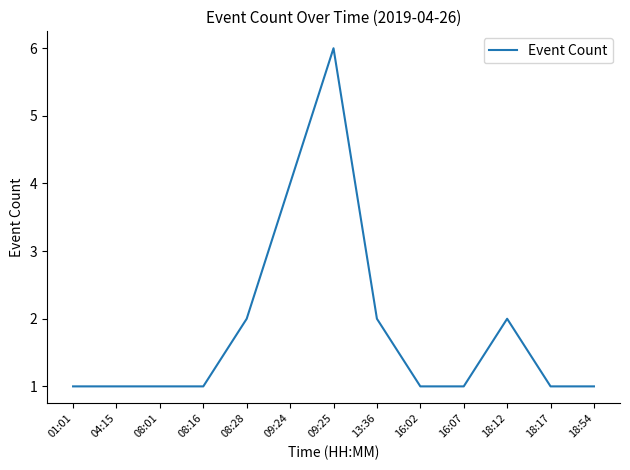

Reading left to right, what are all the values shown in this chart?

1	1	1	1	2	4	6	2	1	1	2	1	1